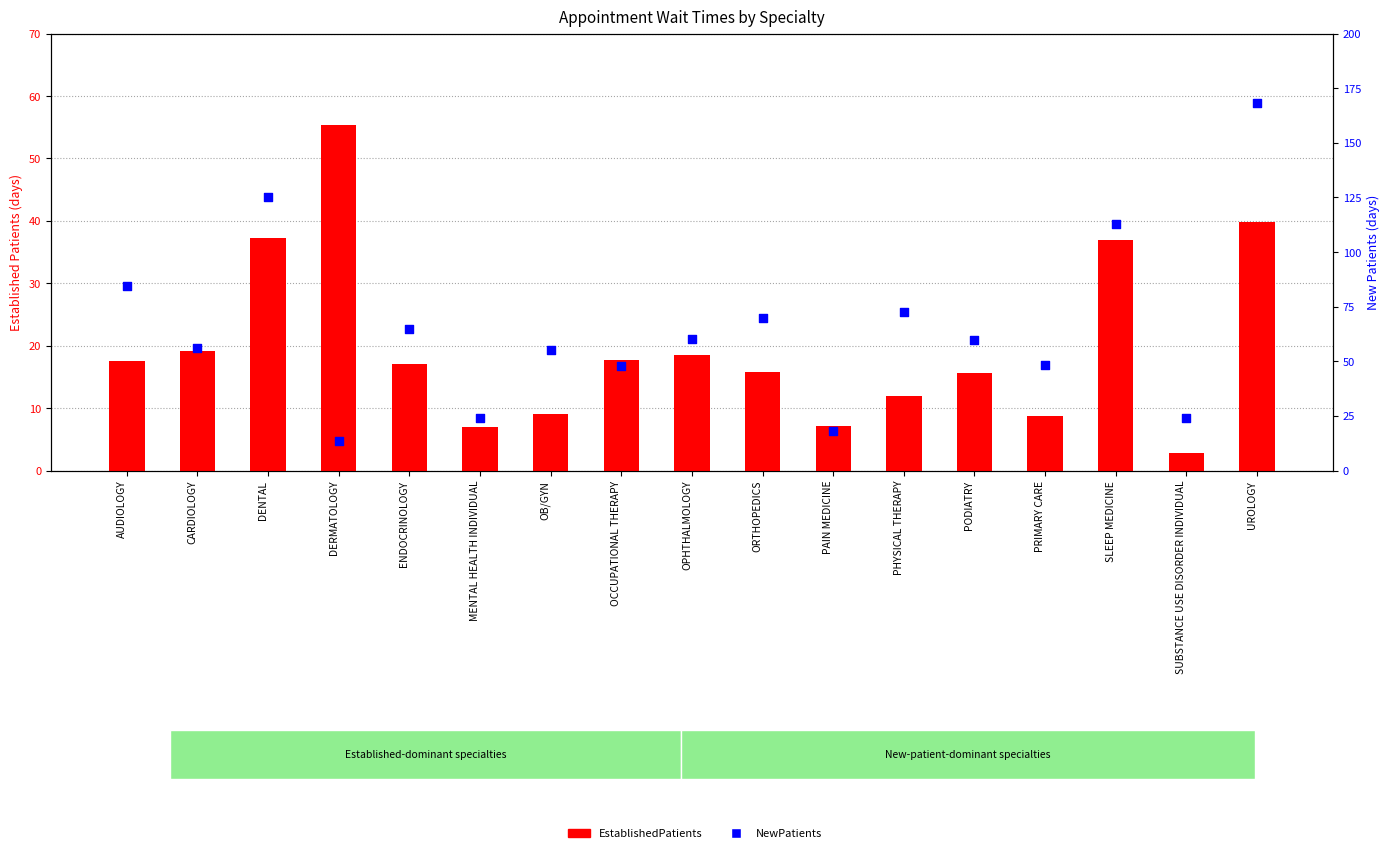

Which series contains the lowest Y value?

EstablishedPatients